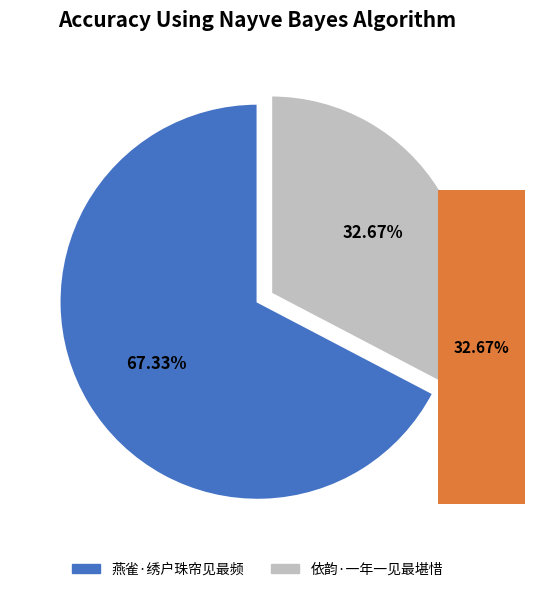

To the nearest percent, what portion does 依韵·一年一见最堪惜 represent?

33%